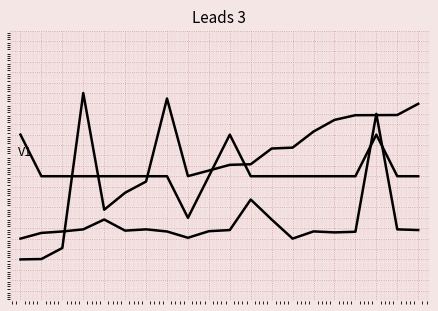

Is this an area chart (filled region under the line)?

No